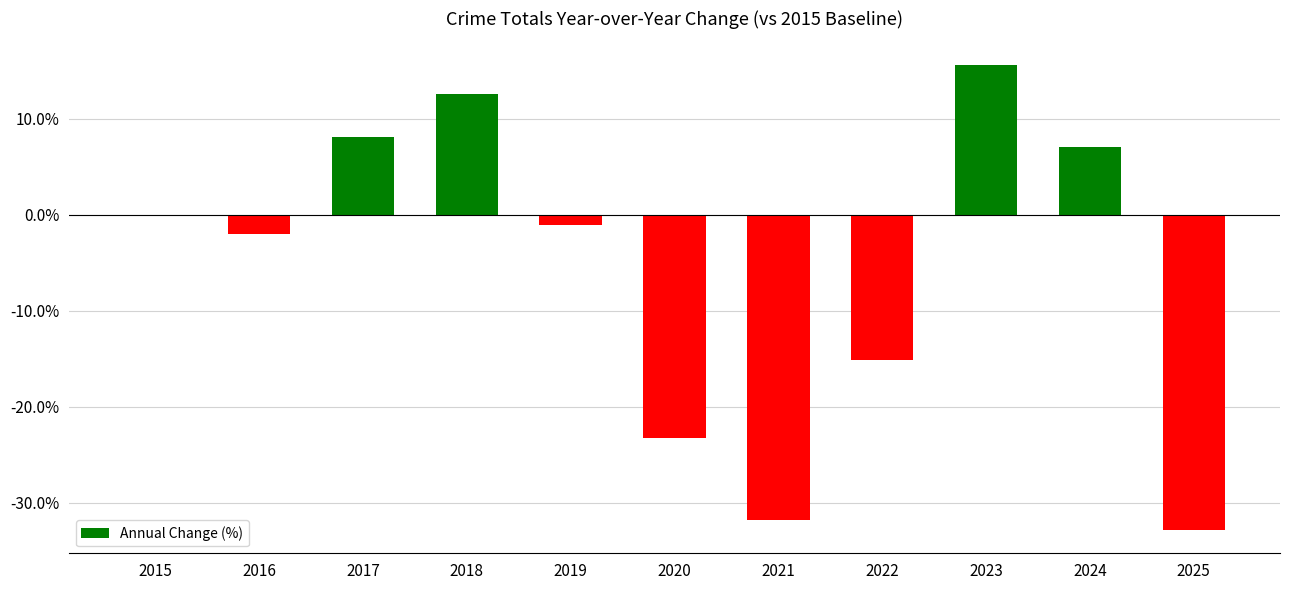

The value at 2018 is 6.1. True or false?

False